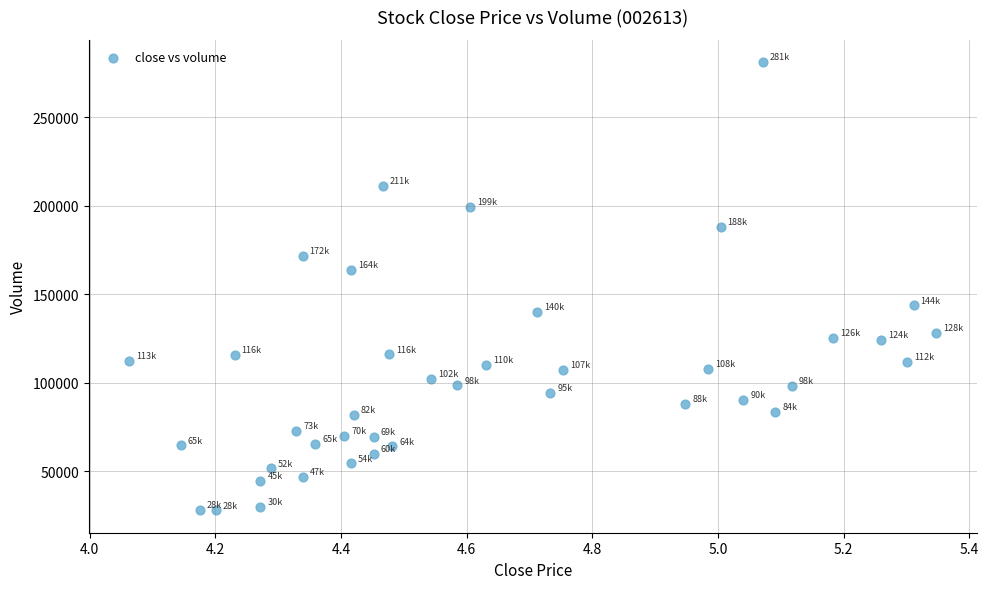

What is the range of Y values (max minus min)?

253295